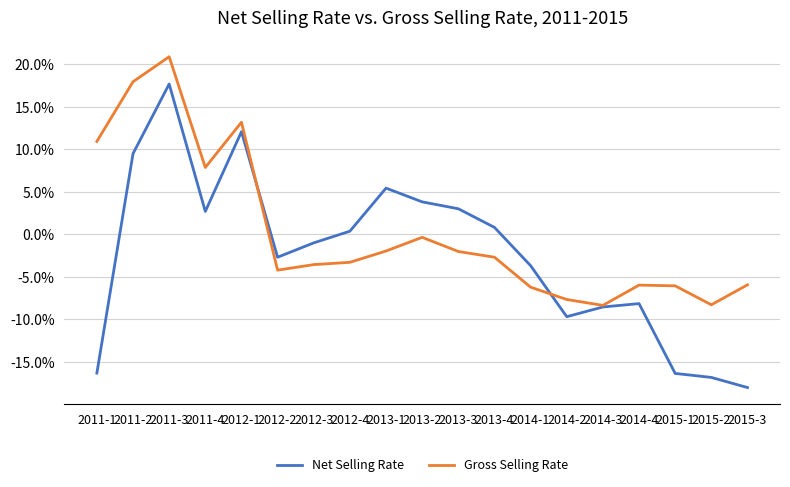

What are all the series names shown in the legend?

Net Selling Rate, Gross Selling Rate